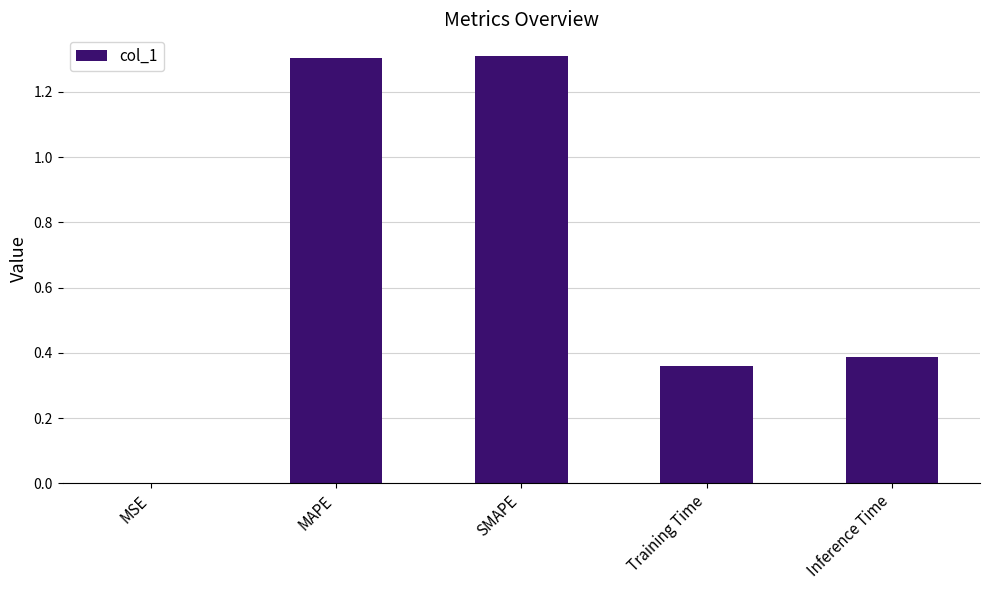

True or false: the data shows 2.1 at SMAPE.

False